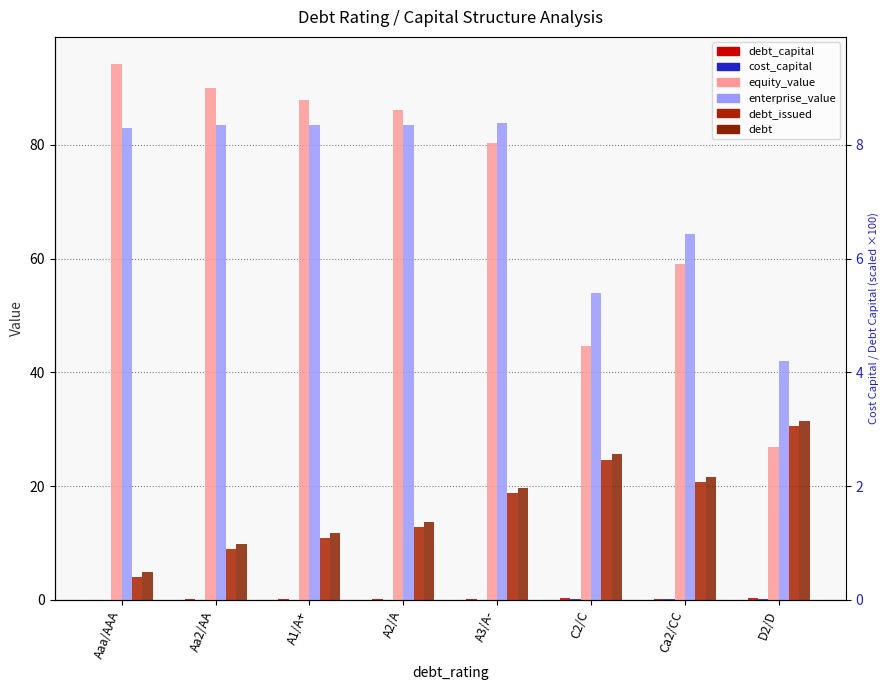

Rank the series at A1/A+ from highest to lowest value.

equity_value, enterprise_value, debt, debt_issued, debt_capital, cost_capital